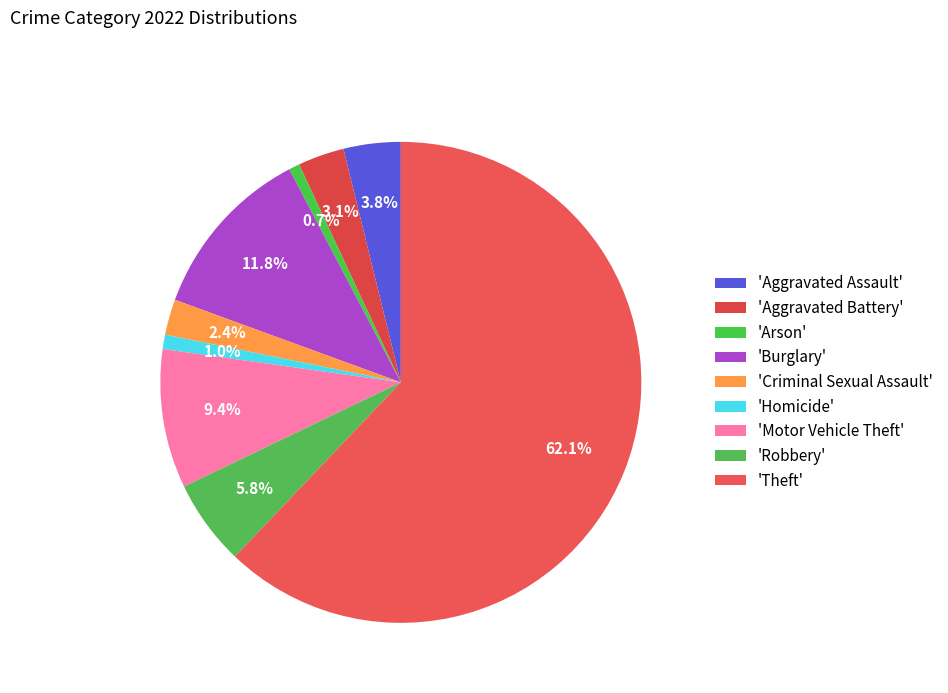

Which slice is the smallest?

Arson